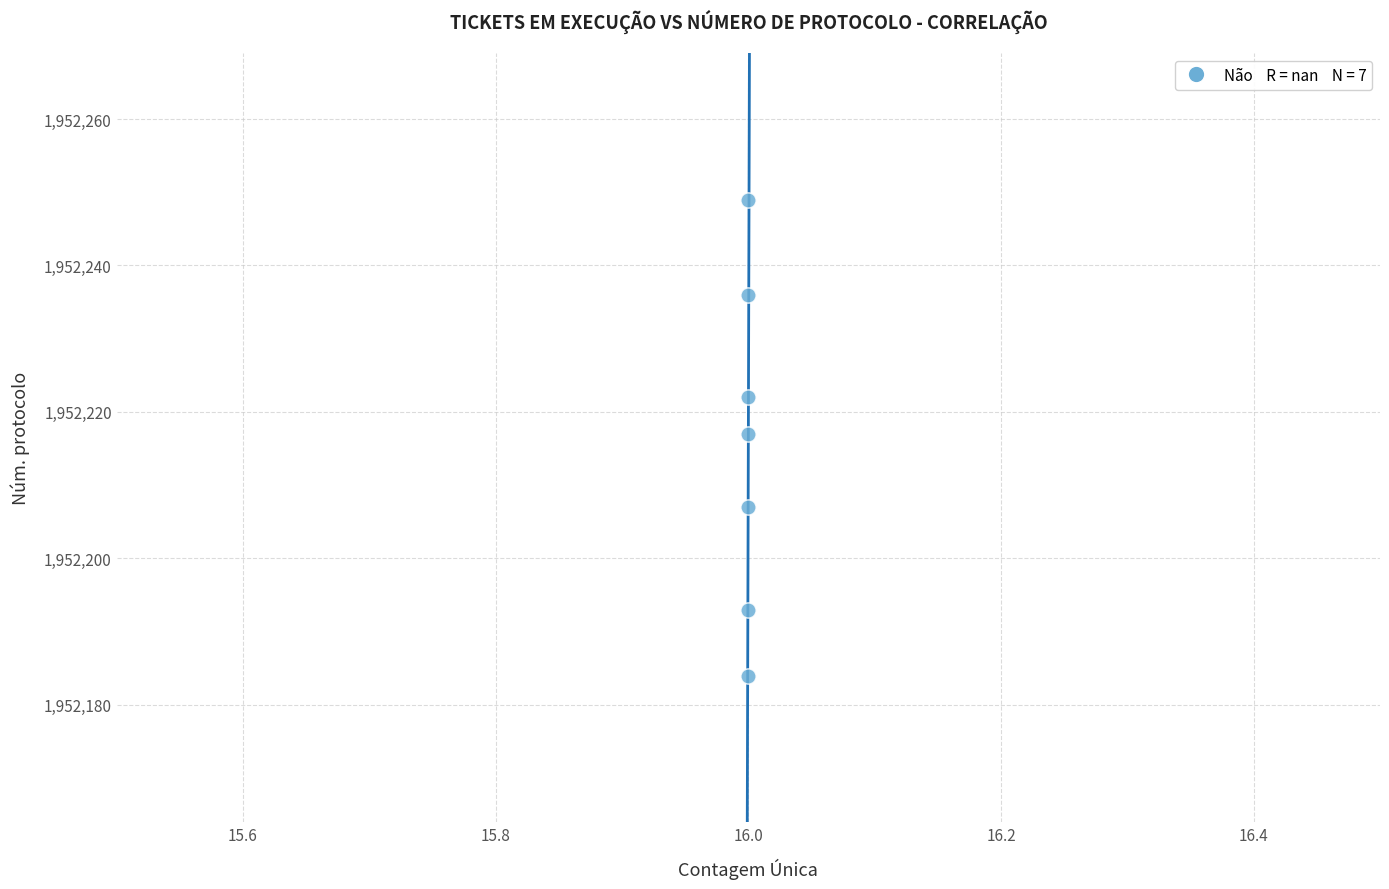

What is the average X value?

16